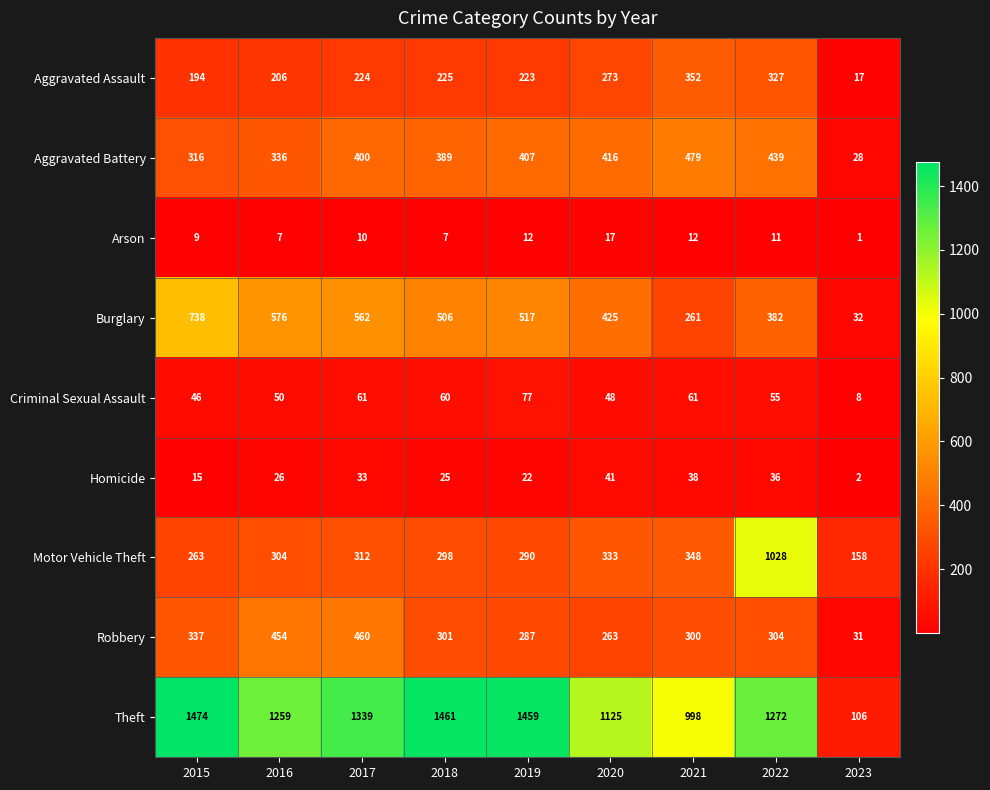

What is the sum of the Aggravated Assault values at 2016 and 2021?

558